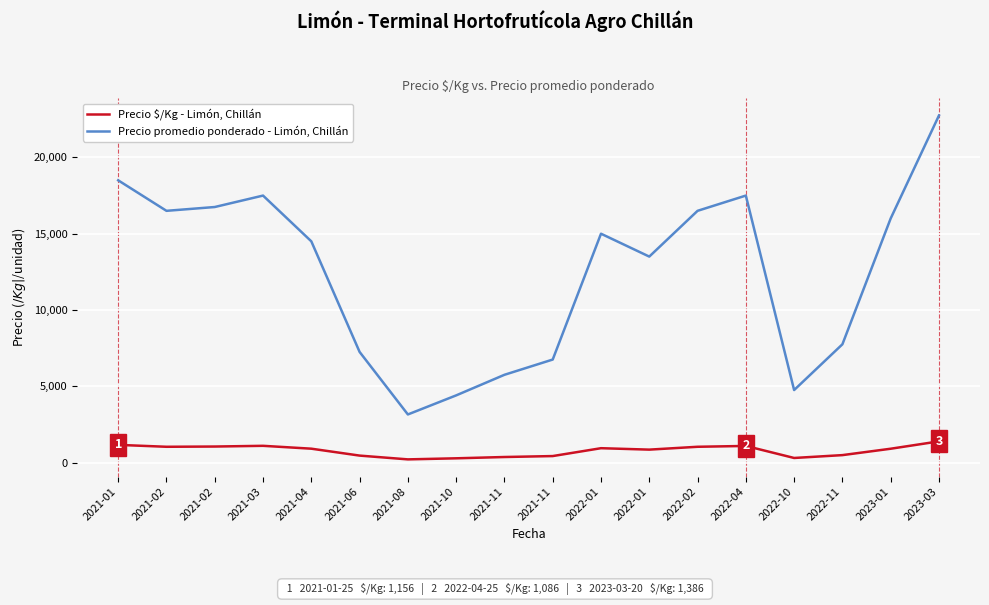

At which category does Precio promedio ponderado - Limón, Chillán reach its first local peak?

2021-03